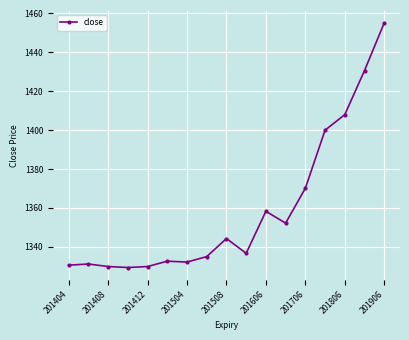

True or false: the data has more than 0 interior local peaks.

True